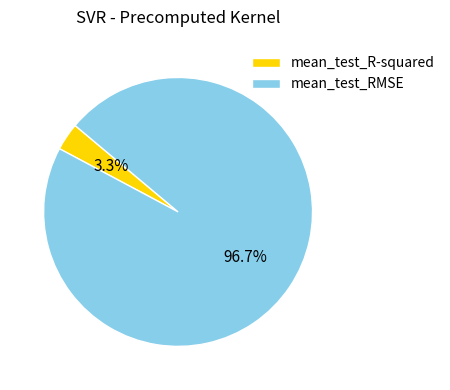

Does mean_test_R-squared account for over 50% of the chart?

No